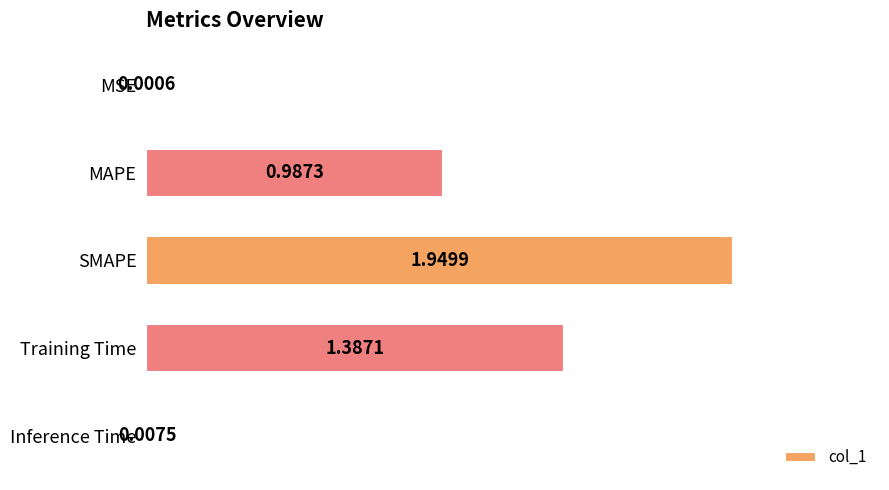

What is the sum of all values?

4.3